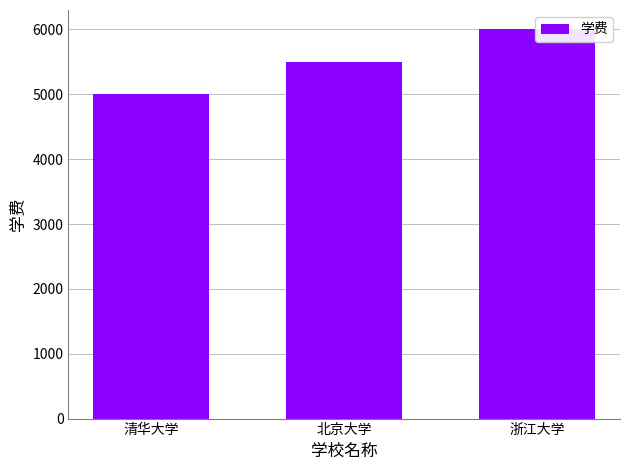

How many values are between 5000 and 6000?

3